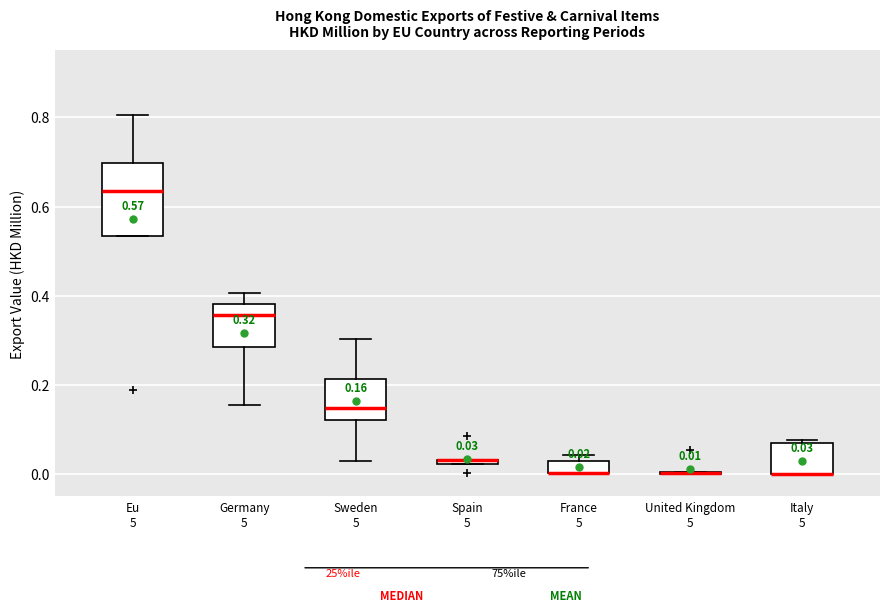

Which box is the tallest, from its lower edge to its upper edge?

Eu 5